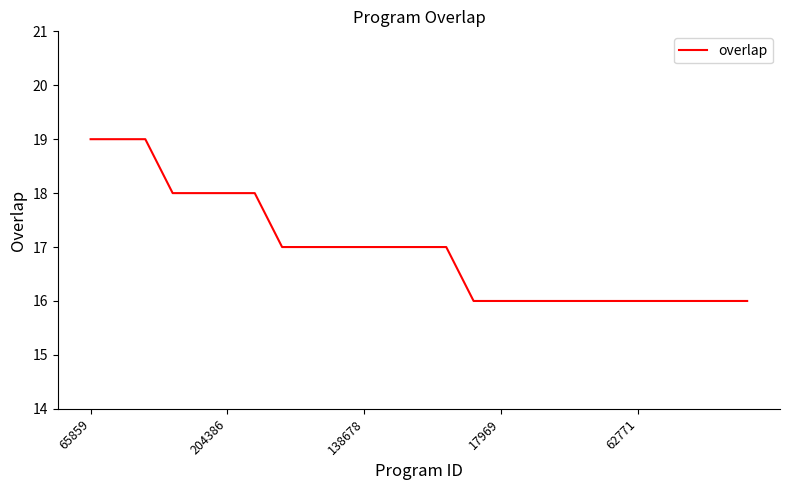

How many lines are shown in the chart?

1